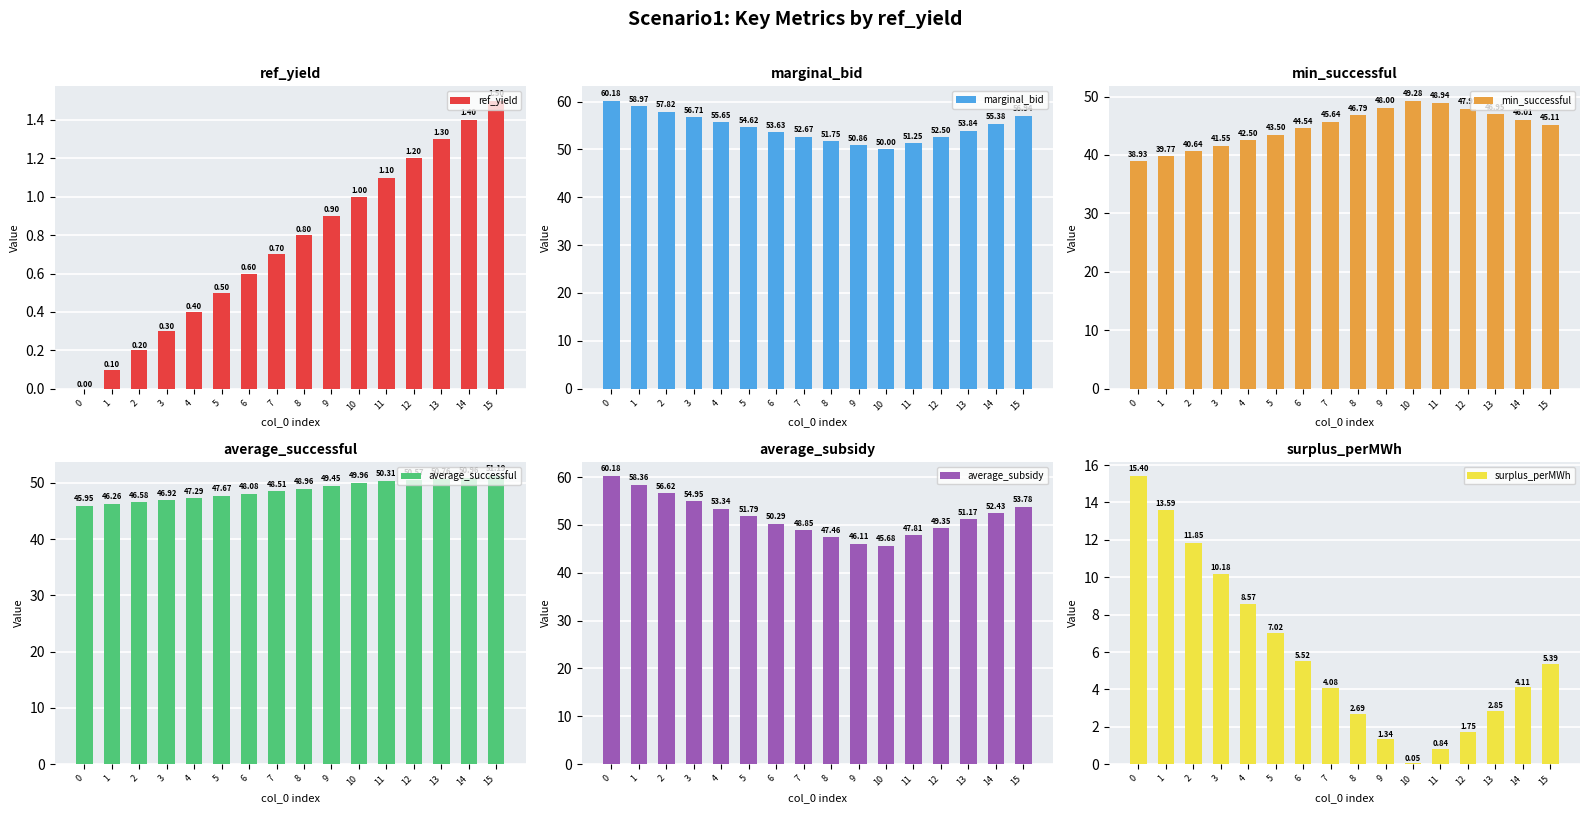

Is the value of ref_yield at 7 greater than the value of min_successful at 5?

No